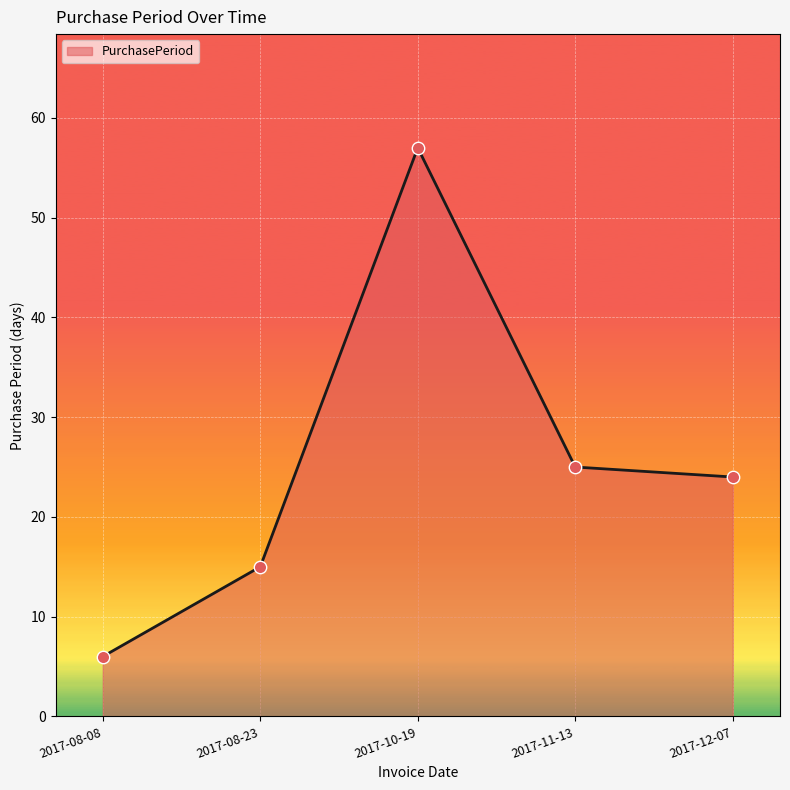

Between 2017-08-23 and 2017-11-13, which is larger?

2017-11-13